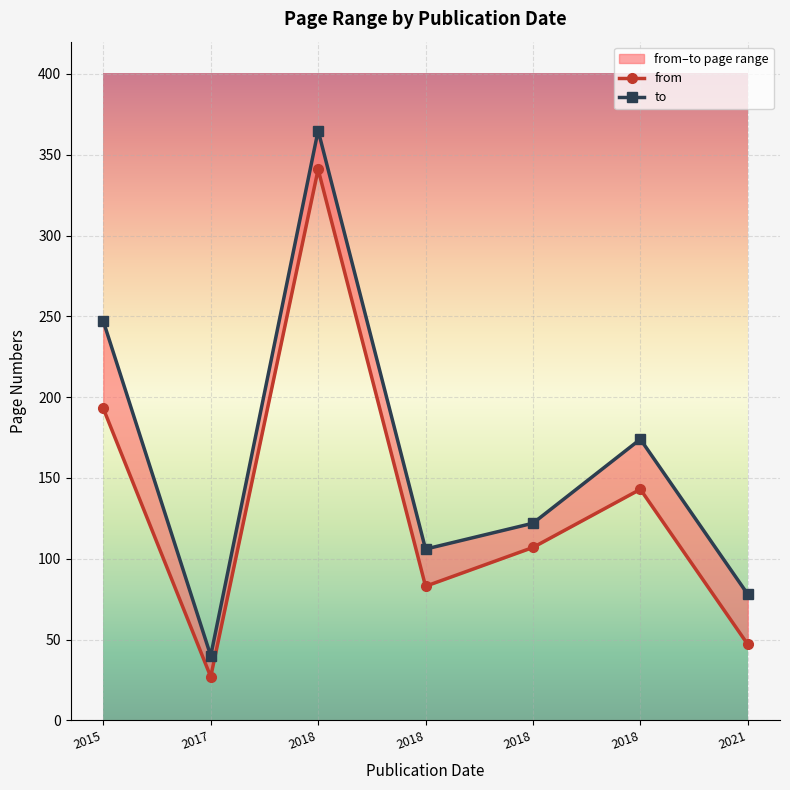

True or false: to and from cross at least once.

False